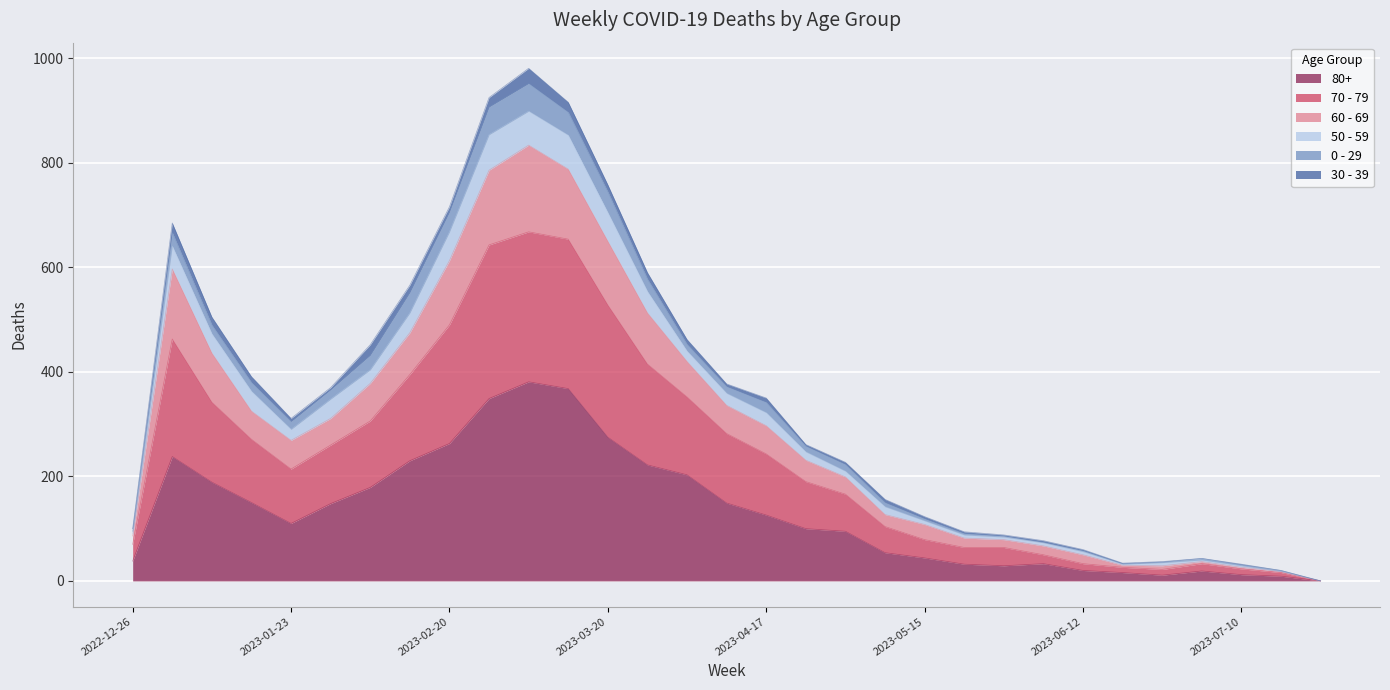

How many interior local peaks does the 70 - 79 series have?

3